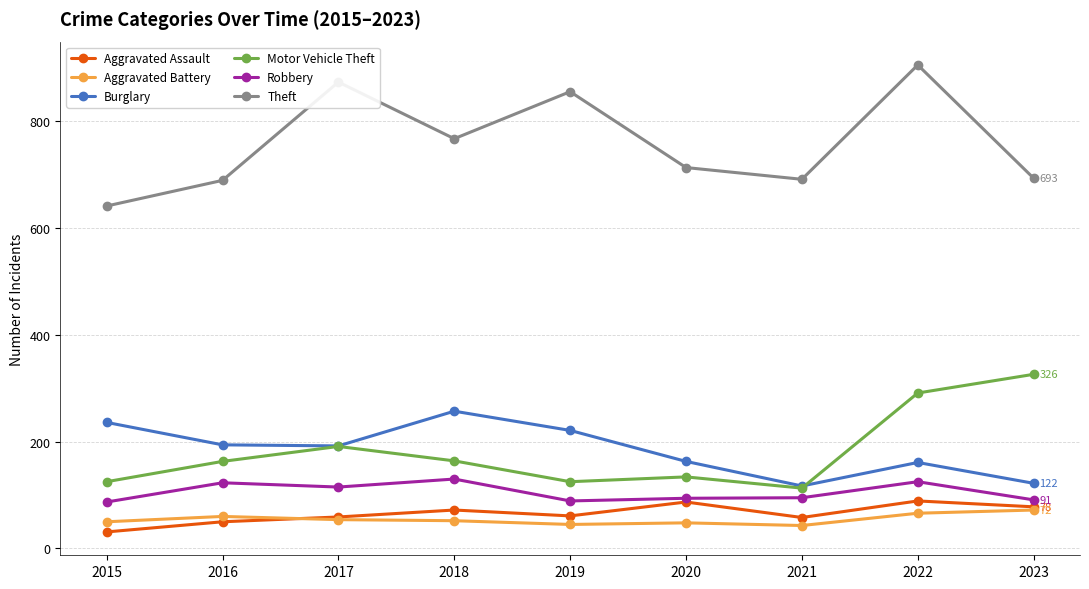

True or false: Aggravated Battery has more than 0 points higher than both neighbors.

True